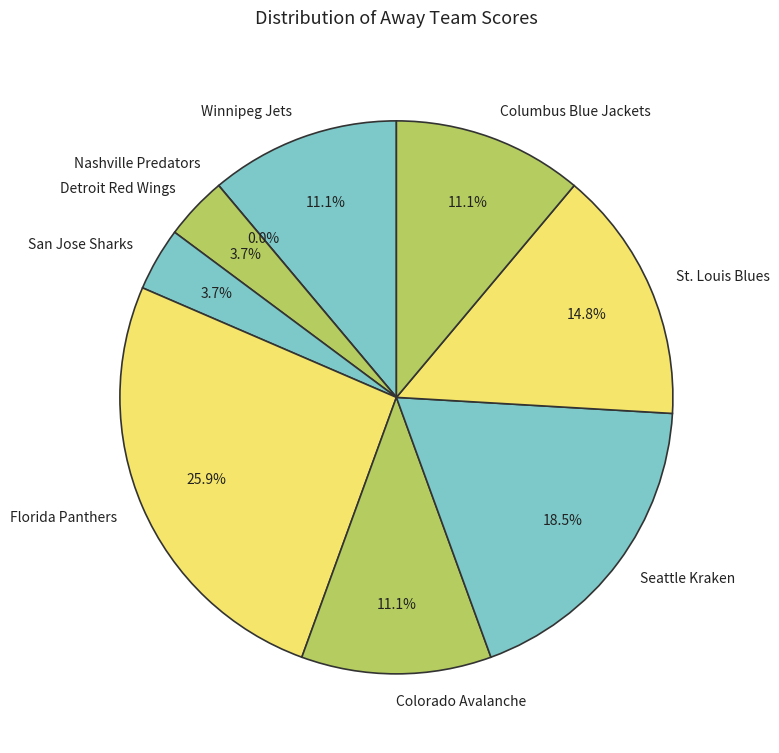

To the nearest percent, what is the average slice percentage?

11%